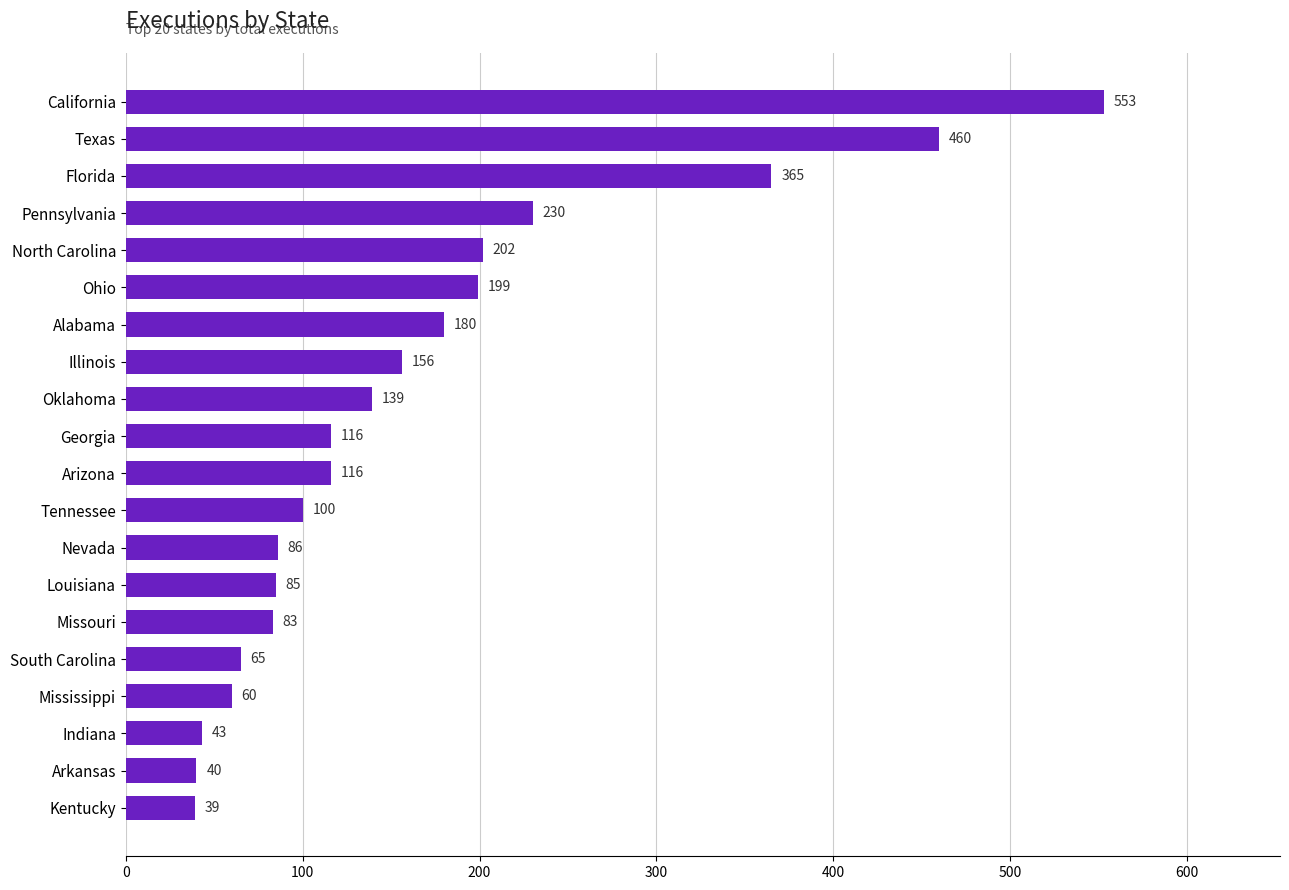

How many series are shown in this chart?

1